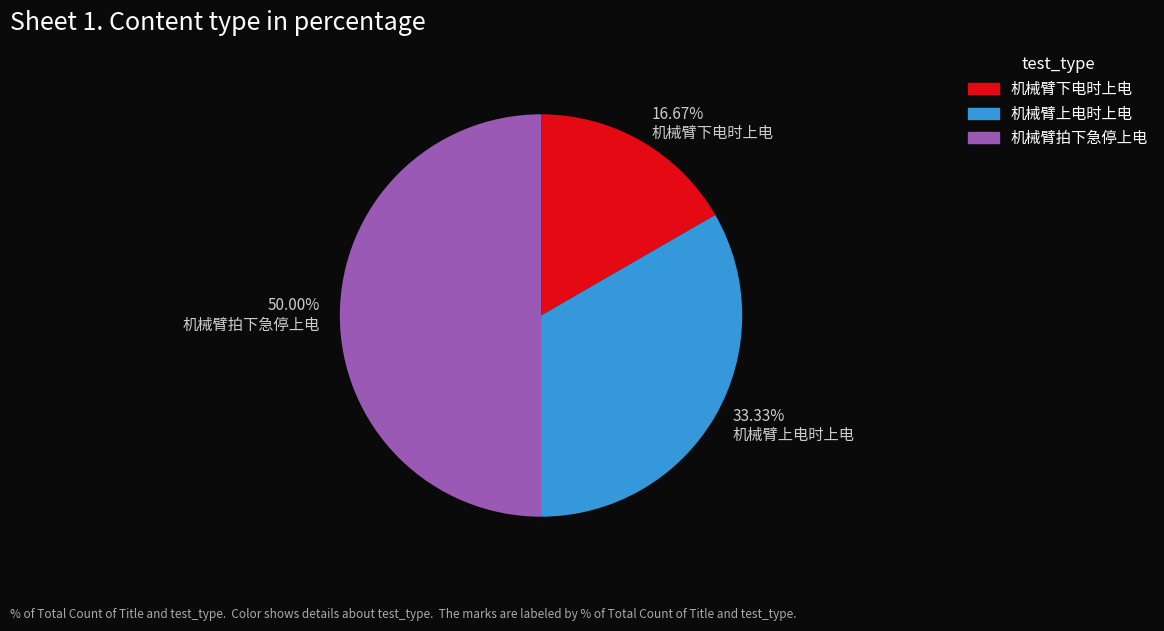

Rank the categories by value from lowest to highest.

16.67% 机械臂下电时上电, 33.33% 机械臂上电时上电, 50.00% 机械臂拍下急停上电